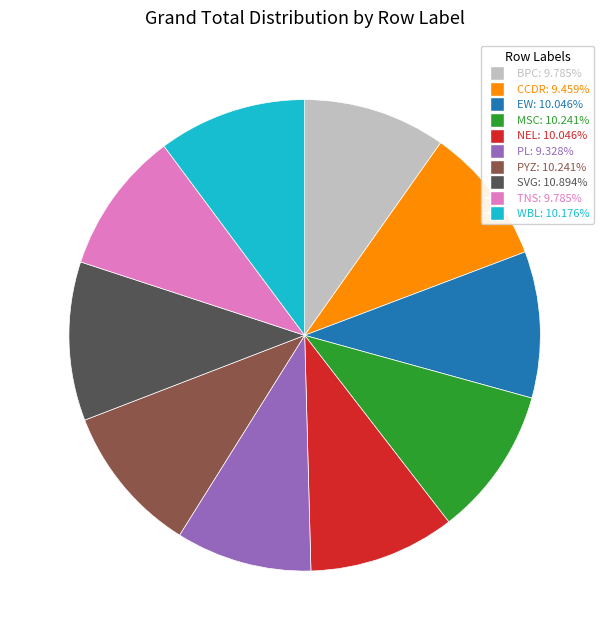

Which category has the biggest portion of the pie?

SVG